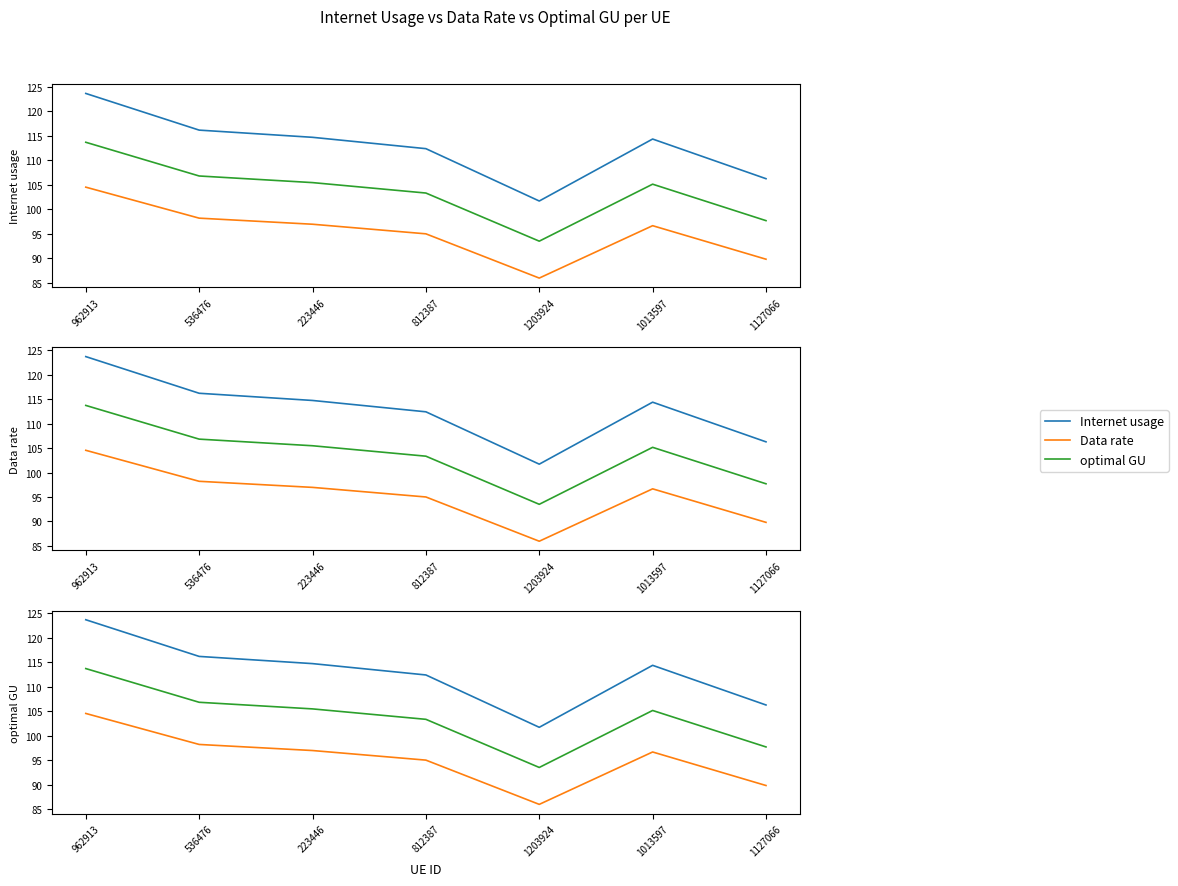

True or false: Internet usage and optimal GU cross at least once.

False